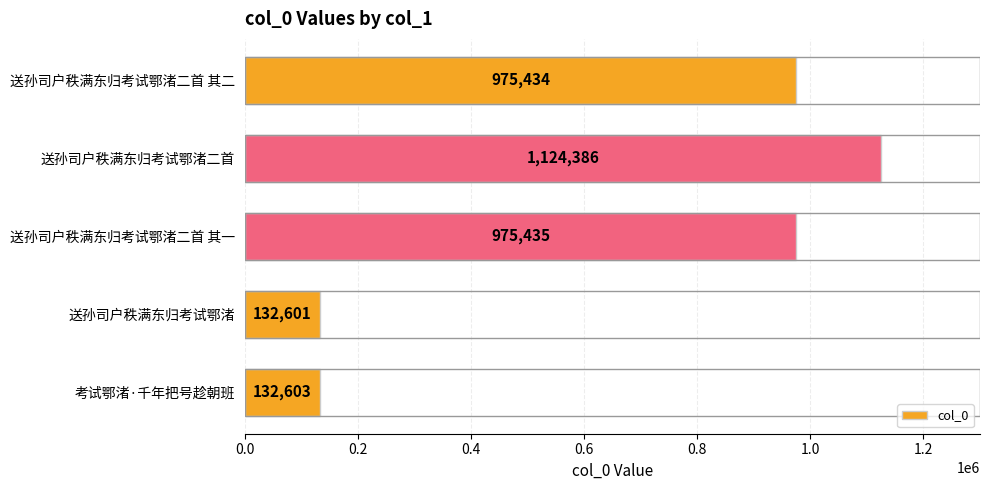

Between 考试鄂渚·千年把号趁朝班 and 送孙司户秩满东归考试鄂渚二首 其一, which is larger?

送孙司户秩满东归考试鄂渚二首 其一